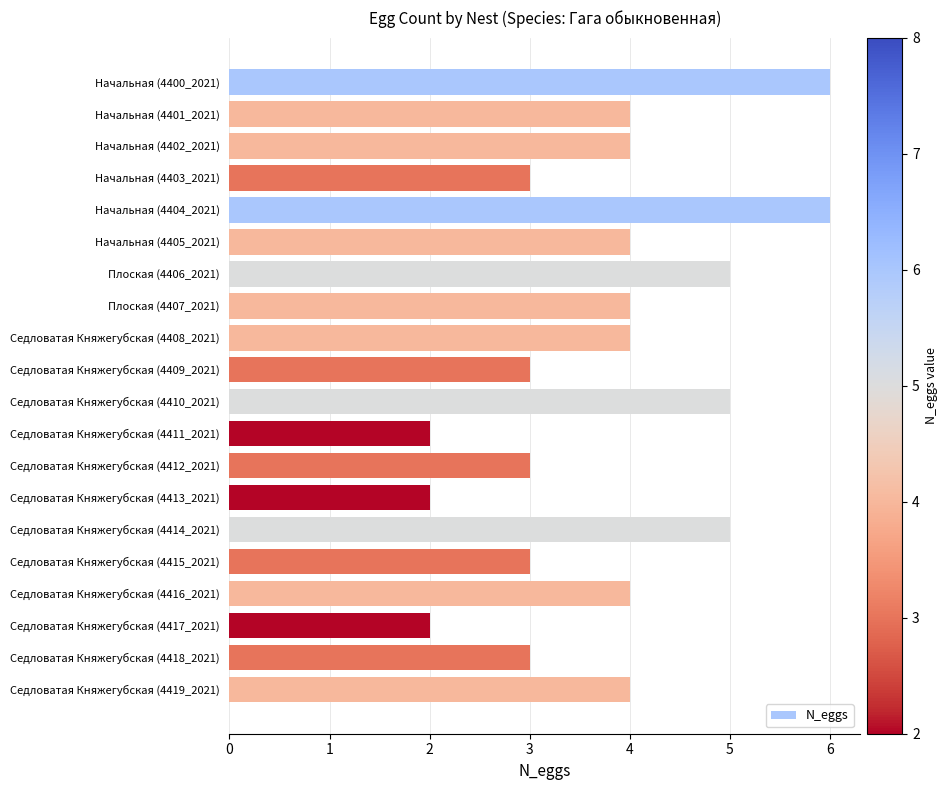

What is the label of the 13th bar from the top?

Седловатая Княжегубская (4412_2021)